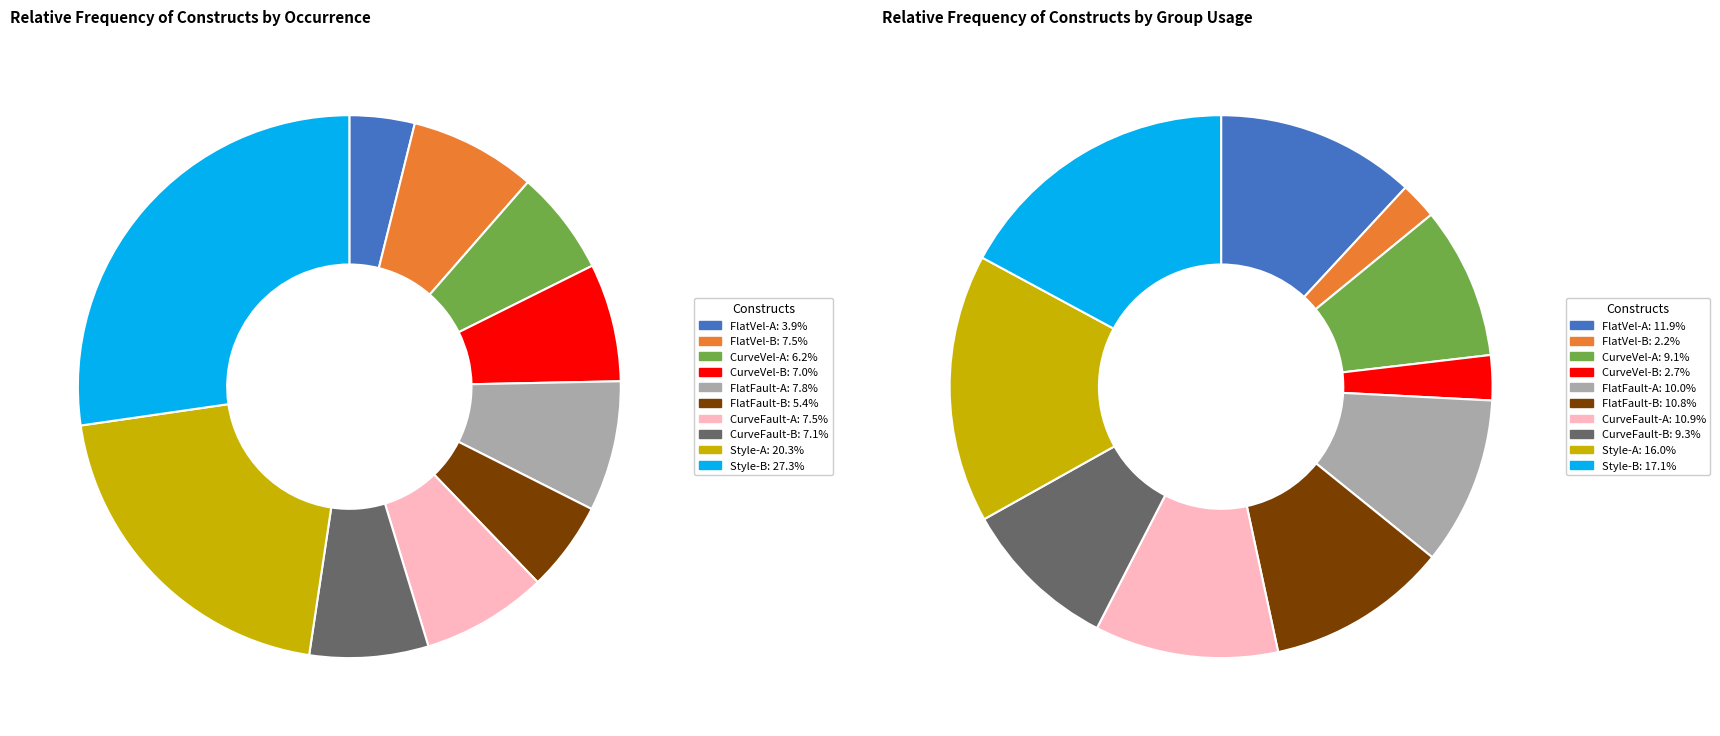

How much of the chart is everything except FlatVel-A?

96.1%